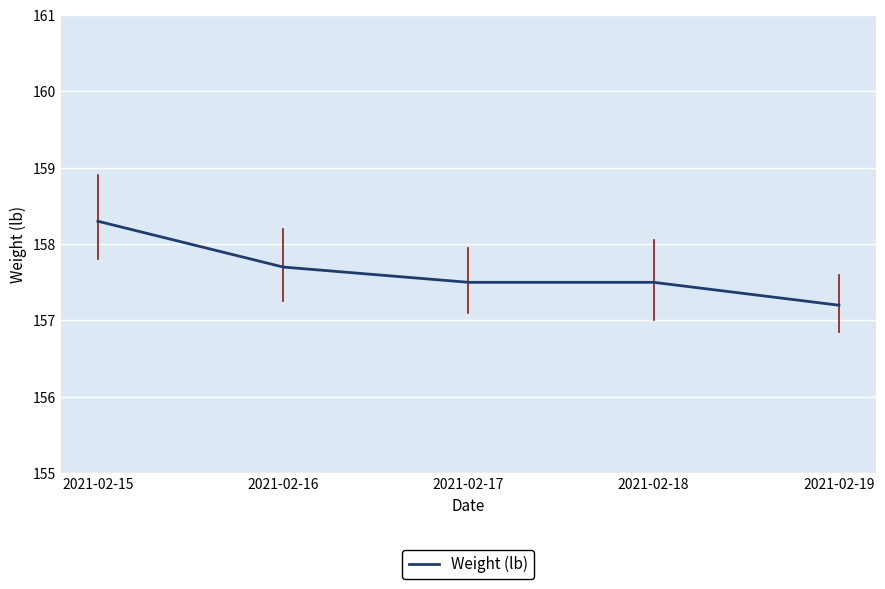

The chart shows a value of 157.5 at 2021-02-18. True or false?

True